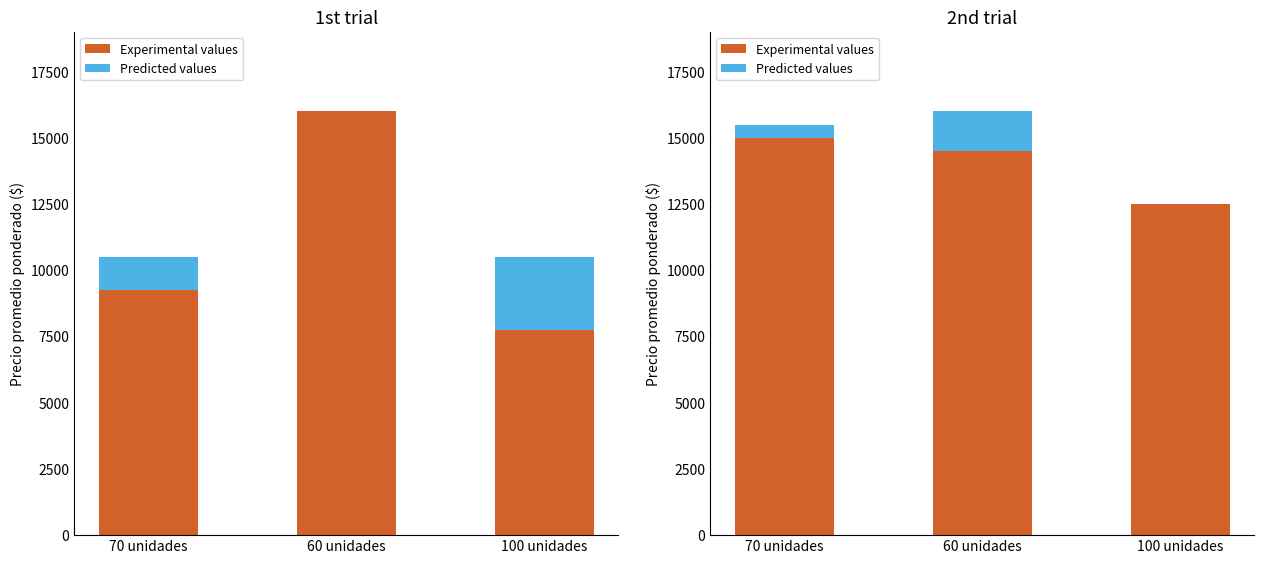

What is the difference between the Experimental values values at 60 unidades and 70 unidades?

500